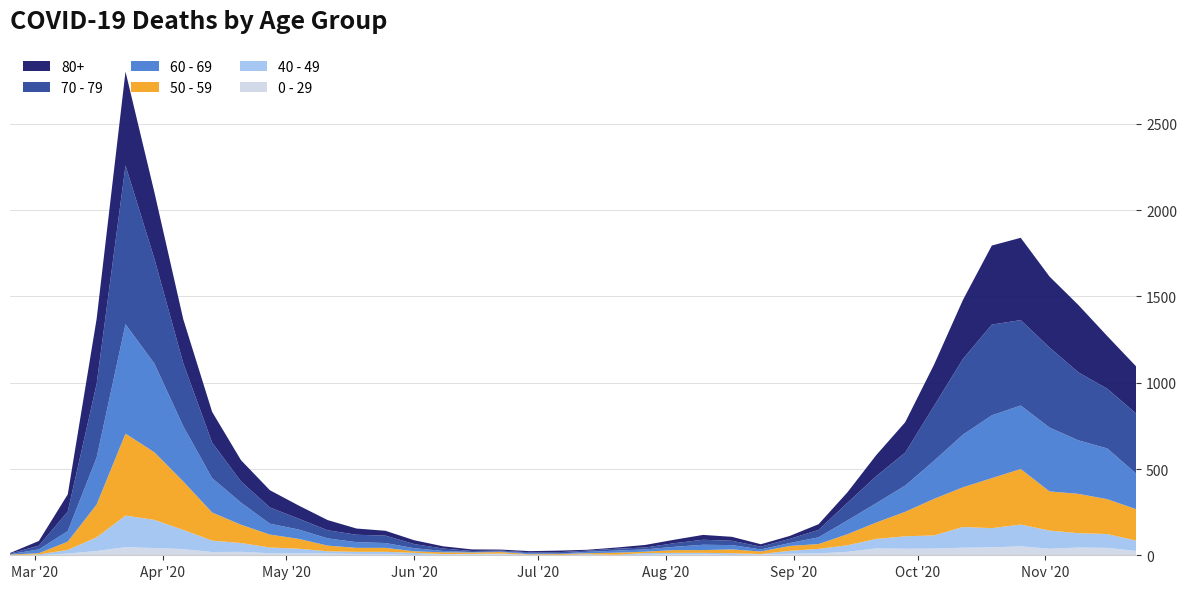

Reading left to right, extract all data points from this chart.

80+: 2020-02-24=3	2020-03-02=27	2020-03-09=100	2020-03-16=377	2020-03-23=544	2020-03-30=385	2020-04-06=255	2020-04-13=178	2020-04-20=123	2020-04-27=100	2020-05-04=76	2020-05-11=59	2020-05-18=36	2020-05-25=28	2020-06-01=22	2020-06-08=13	2020-06-15=9	2020-06-22=6	2020-06-29=7	2020-07-06=9	2020-07-13=5	2020-07-20=7	2020-07-27=15	2020-08-03=20	2020-08-10=28	2020-08-17=23	2020-08-24=14	2020-08-31=17	2020-09-07=33	2020-09-14=61	2020-09-21=122	2020-09-28=176	2020-10-05=239	2020-10-12=342	2020-10-19=458	2020-10-26=477	2020-11-02=411	2020-11-09=390	2020-11-16=305	2020-11-23=273
70 - 79: 2020-02-24=4	2020-03-02=22	2020-03-09=113	2020-03-16=427	2020-03-23=920	2020-03-30=608	2020-04-06=365	2020-04-13=206	2020-04-20=123	2020-04-27=94	2020-05-04=63	2020-05-11=47	2020-05-18=43	2020-05-25=43	2020-06-01=24	2020-06-08=14	2020-06-15=6	2020-06-22=5	2020-06-29=5	2020-07-06=8	2020-07-13=7	2020-07-20=11	2020-07-27=11	2020-08-03=21	2020-08-10=29	2020-08-17=25	2020-08-24=16	2020-08-31=24	2020-09-07=43	2020-09-14=102	2020-09-21=157	2020-09-28=191	2020-10-05=318	2020-10-12=439	2020-10-19=526	2020-10-26=495	2020-11-02=464	2020-11-09=394	2020-11-16=346	2020-11-23=348
60 - 69: 2020-02-24=2	2020-03-02=22	2020-03-09=61	2020-03-16=272	2020-03-23=634	2020-03-30=514	2020-04-06=320	2020-04-13=199	2020-04-20=128	2020-04-27=63	2020-05-04=54	2020-05-11=42	2020-05-18=33	2020-05-25=28	2020-06-01=18	2020-06-08=8	2020-06-15=3	2020-06-22=3	2020-06-29=6	2020-07-06=3	2020-07-13=8	2020-07-20=12	2020-07-27=13	2020-08-03=19	2020-08-10=31	2020-08-17=25	2020-08-24=12	2020-08-31=17	2020-09-07=39	2020-09-14=80	2020-09-21=112	2020-09-28=152	2020-10-05=221	2020-10-12=305	2020-10-19=364	2020-10-26=368	2020-11-02=370	2020-11-09=310	2020-11-16=294	2020-11-23=206
50 - 59: 2020-02-24=3	2020-03-02=7	2020-03-09=48	2020-03-16=190	2020-03-23=475	2020-03-30=392	2020-04-06=281	2020-04-13=163	2020-04-20=106	2020-04-27=75	2020-05-04=57	2020-05-11=33	2020-05-18=23	2020-05-25=23	2020-06-01=9	2020-06-08=10	2020-06-15=8	2020-06-22=9	2020-06-29=3	2020-07-06=5	2020-07-13=6	2020-07-20=12	2020-07-27=8	2020-08-03=16	2020-08-10=16	2020-08-17=22	2020-08-24=15	2020-08-31=28	2020-09-07=28	2020-09-14=64	2020-09-21=95	2020-09-28=142	2020-10-05=212	2020-10-12=230	2020-10-19=290	2020-10-26=322	2020-11-02=227	2020-11-09=228	2020-11-16=202	2020-11-23=182
40 - 49: 2020-02-24=0	2020-03-02=5	2020-03-09=21	2020-03-16=79	2020-03-23=183	2020-03-30=163	2020-04-06=111	2020-04-13=66	2020-04-20=51	2020-04-27=33	2020-05-04=27	2020-05-11=13	2020-05-18=12	2020-05-25=14	2020-06-01=12	2020-06-08=3	2020-06-15=2	2020-06-22=5	2020-06-29=1	2020-07-06=1	2020-07-13=4	2020-07-20=2	2020-07-27=10	2020-08-03=8	2020-08-10=8	2020-08-17=10	2020-08-24=2	2020-08-31=17	2020-09-07=26	2020-09-14=38	2020-09-21=55	2020-09-28=72	2020-10-05=76	2020-10-12=120	2020-10-19=111	2020-10-26=126	2020-11-02=105	2020-11-09=83	2020-11-16=80	2020-11-23=60
0 - 29: 2020-02-24=1	2020-03-02=0	2020-03-09=10	2020-03-16=25	2020-03-23=47	2020-03-30=42	2020-04-06=36	2020-04-13=19	2020-04-20=20	2020-04-27=12	2020-05-04=11	2020-05-11=10	2020-05-18=8	2020-05-25=6	2020-06-01=2	2020-06-08=4	2020-06-15=6	2020-06-22=5	2020-06-29=2	2020-07-06=1	2020-07-13=2	2020-07-20=1	2020-07-27=3	2020-08-03=6	2020-08-10=6	2020-08-17=2	2020-08-24=5	2020-08-31=9	2020-09-07=11	2020-09-14=20	2020-09-21=40	2020-09-28=38	2020-10-05=39	2020-10-12=44	2020-10-19=46	2020-10-26=52	2020-11-02=38	2020-11-09=45	2020-11-16=43	2020-11-23=25